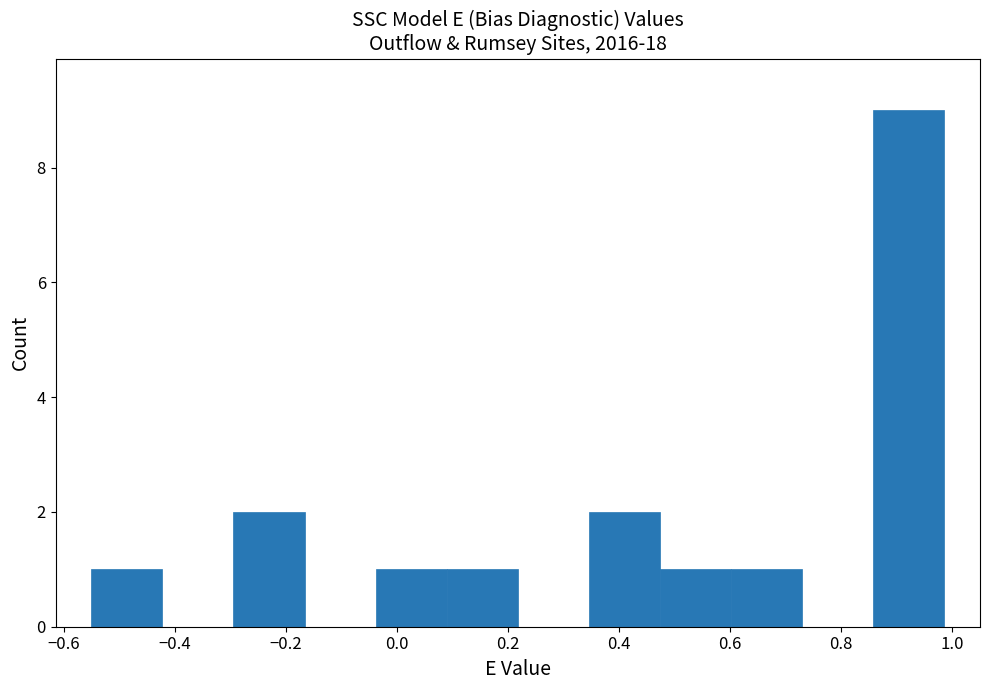

Reading left to right, transcribe this chart: for each bar, give the range it covers on the x-axis and its height. Neither the bar edges nor the heights are printed on the chart, so give them approximately, as read against the axes.

-0.56 to -0.42: 1
-0.42 to -0.30: 0
-0.30 to -0.16: 2
-0.16 to -0.04: 0
-0.04 to 0.08: 1
0.08 to 0.22: 1
0.22 to 0.34: 0
0.34 to 0.48: 2
0.48 to 0.60: 1
0.60 to 0.74: 1
0.74 to 0.86: 0
0.86 to 0.98: 9